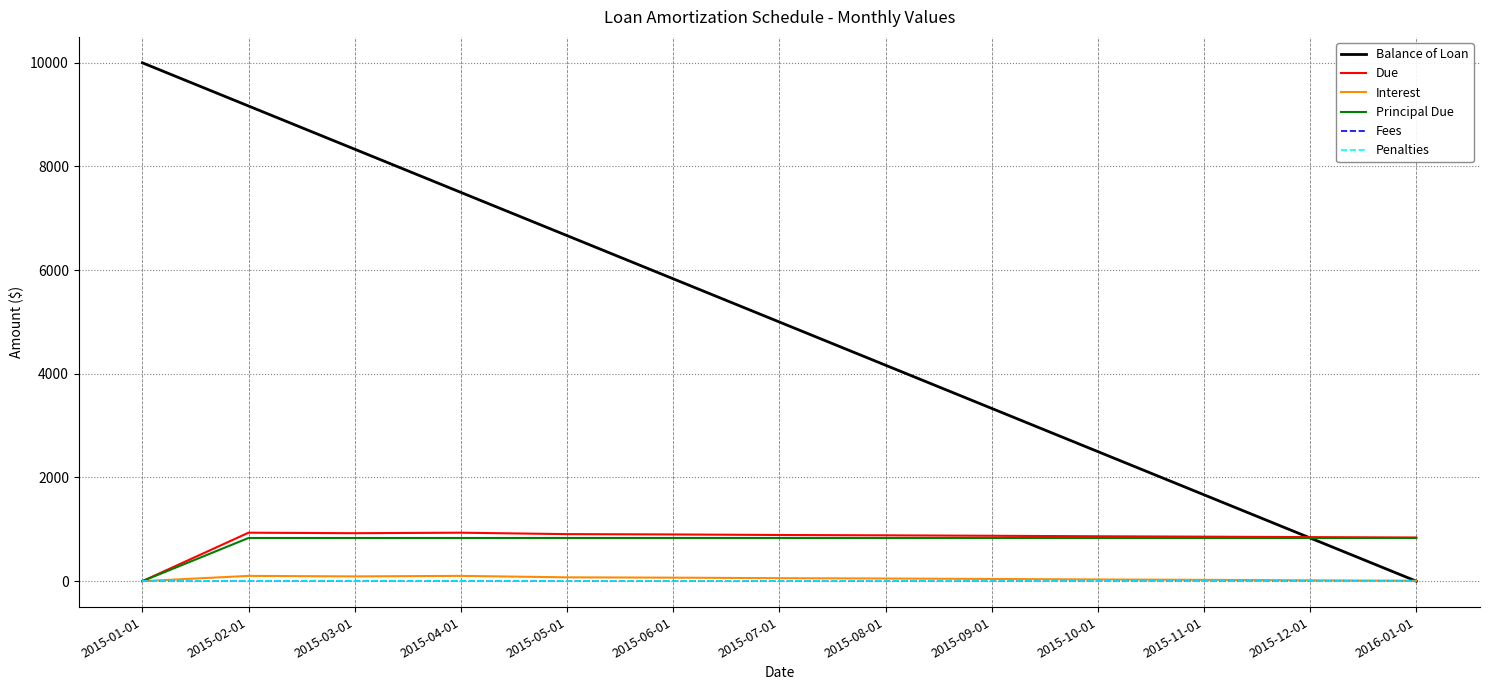

What is the sum of the Due values at 2015-10-01 and 2015-08-01?

1750.5